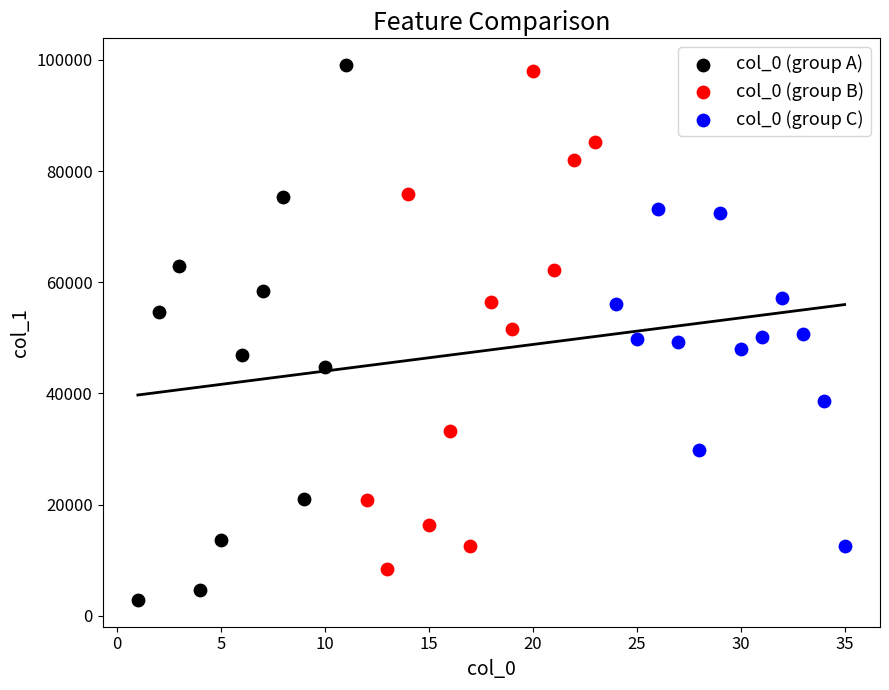

Which series has the widest spread of Y values?

col_0 (group A)